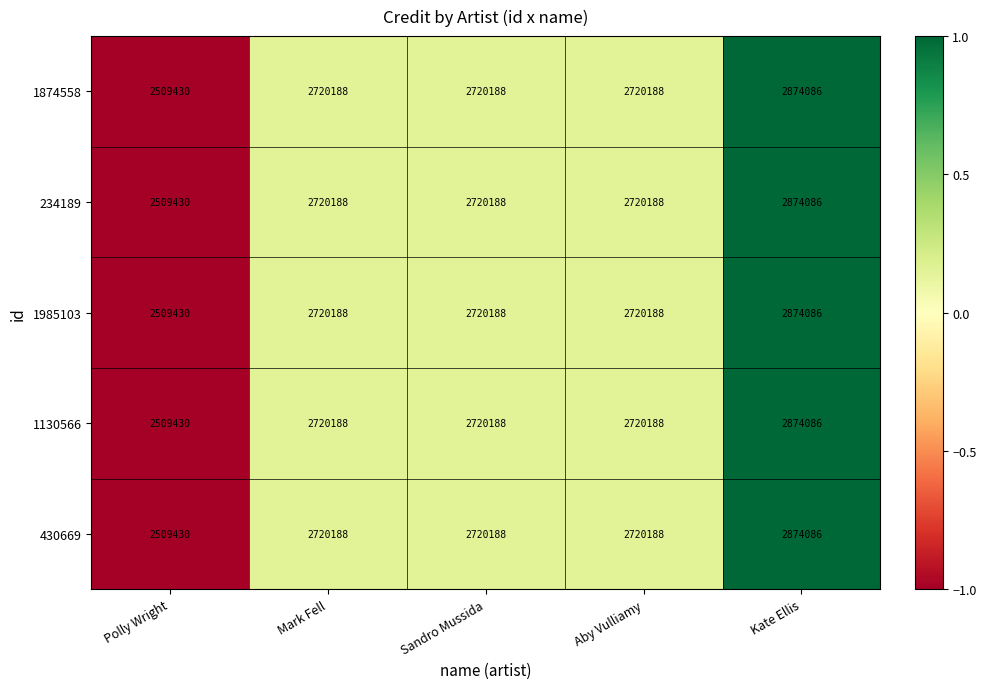

Reading right to left, extract all data points from this chart.

1874558: 2874086	2720188	2720188	2720188	2509430
234189: 2874086	2720188	2720188	2720188	2509430
1985103: 2874086	2720188	2720188	2720188	2509430
1130566: 2874086	2720188	2720188	2720188	2509430
430669: 2874086	2720188	2720188	2720188	2509430